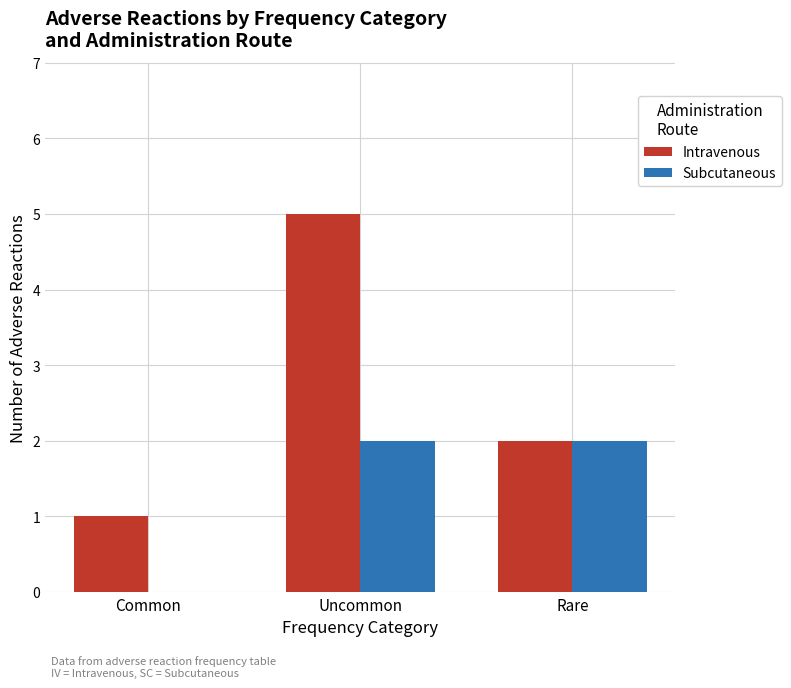

Reading left to right, list all the values displayed in this chart.

Intravenous: Common=1	Uncommon=5	Rare=2
Subcutaneous: Common=0	Uncommon=2	Rare=2